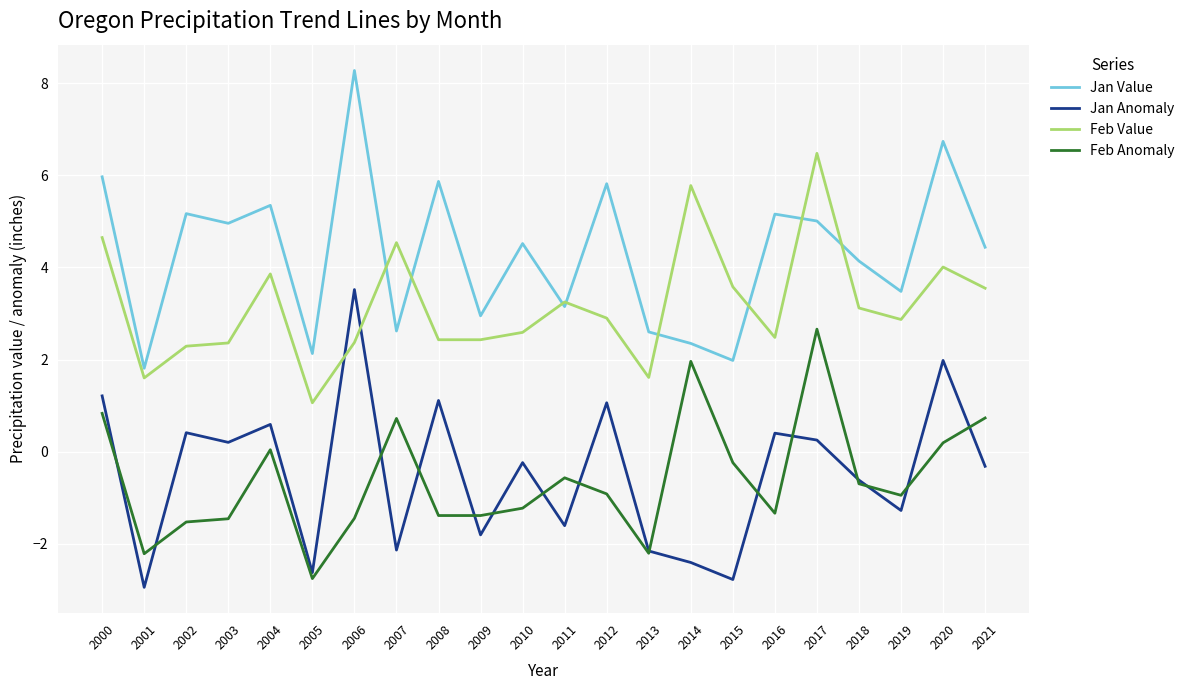

True or false: Jan Anomaly has a value of 0.4 at 2008.

False